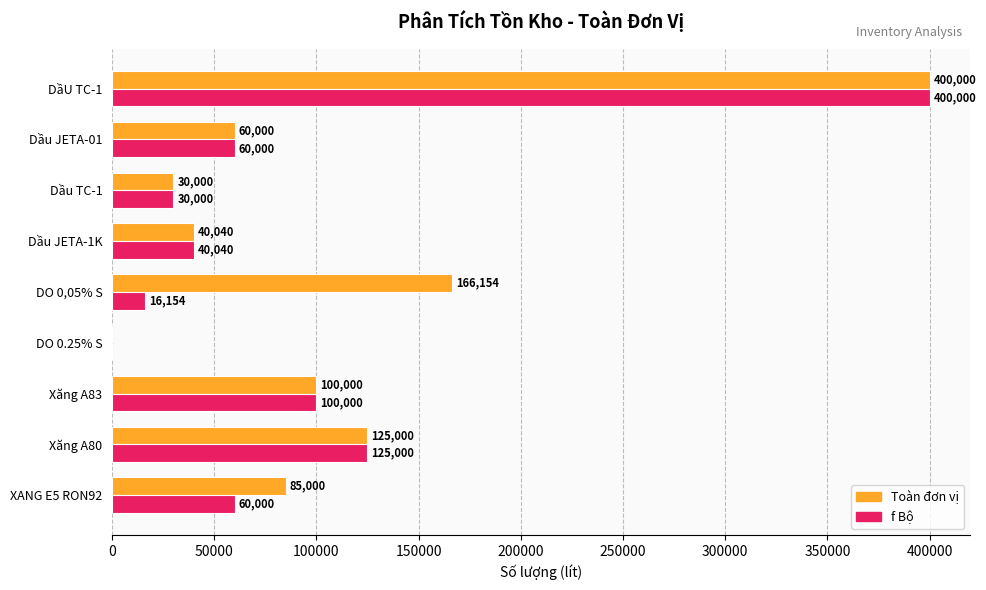

The value of Toàn đơn vị at Dầu TC-1 is 17323. True or false?

False